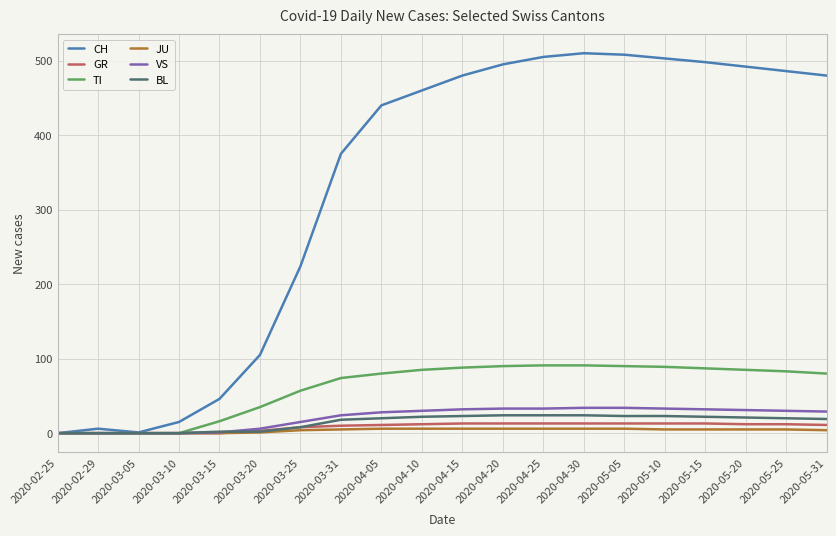

What is the greatest value displayed?

510